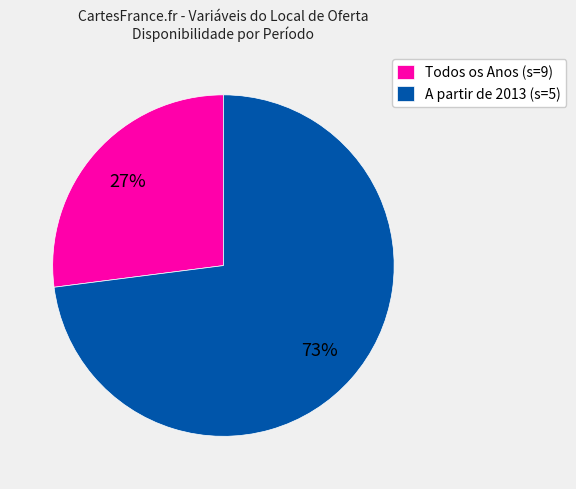

What is the largest slice in the pie chart?

A partir de 2013 (s=5)